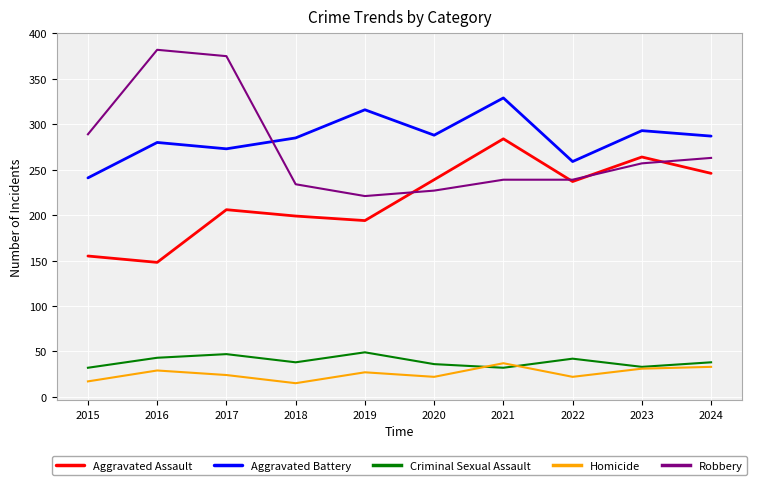

The value of Homicide at 2016 is 29. True or false?

True